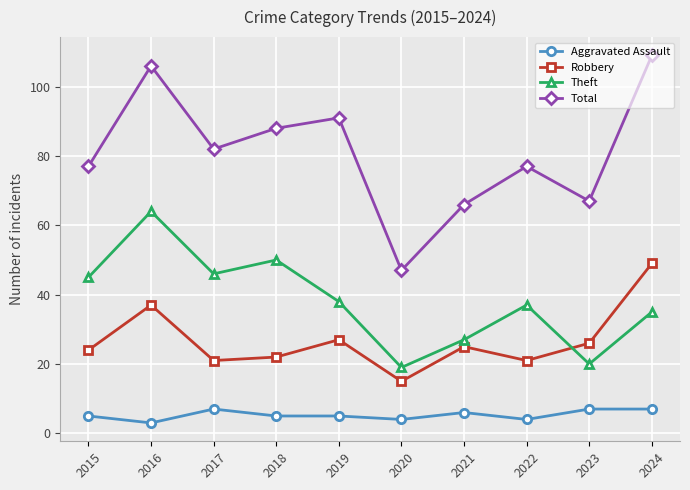

In Total, how many points are lower than both neighbors (excluding endpoints)?

3